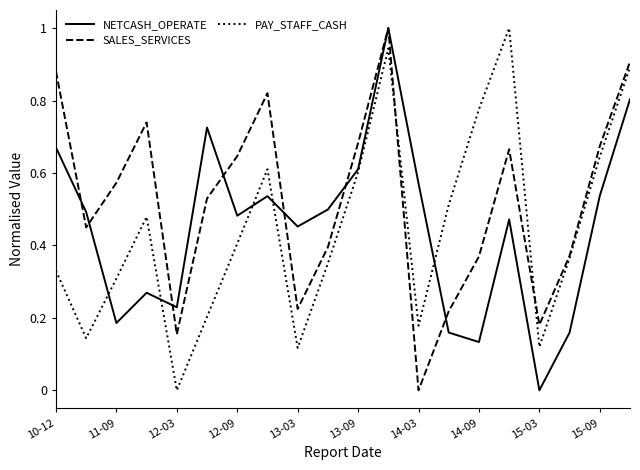

What is the greatest value displayed?

1.0